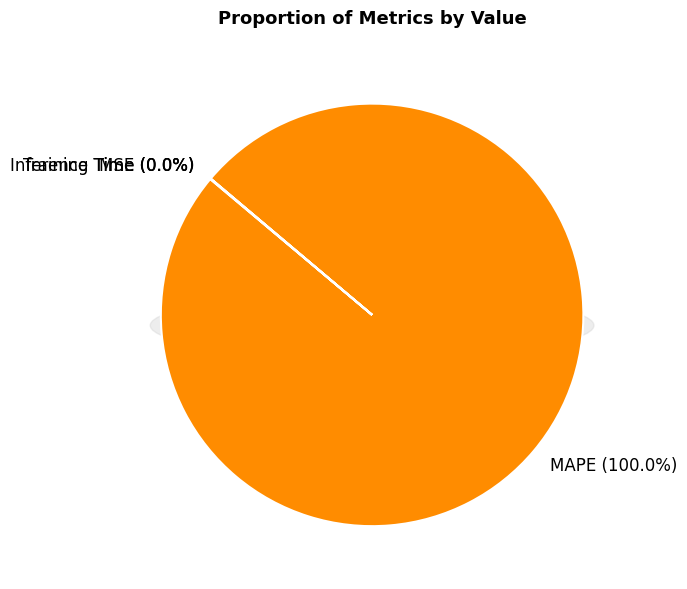

Which has a higher value, MAPE or MSE?

MAPE